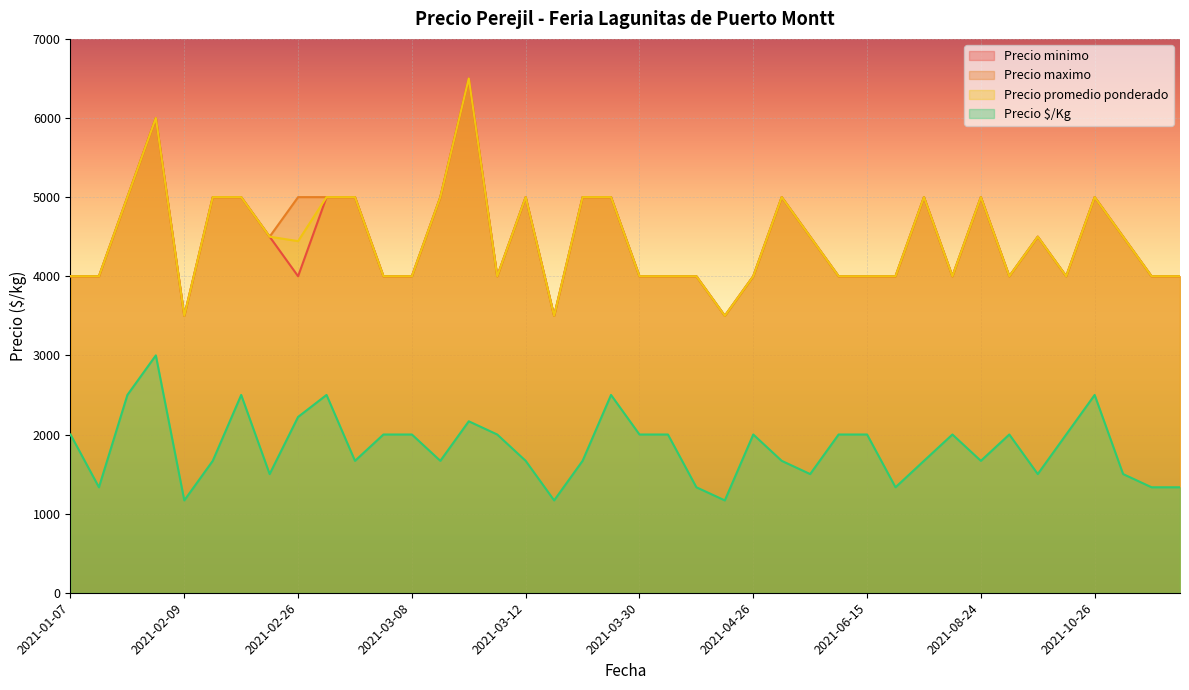

At how many categories does at least one series exceed 1773?

40